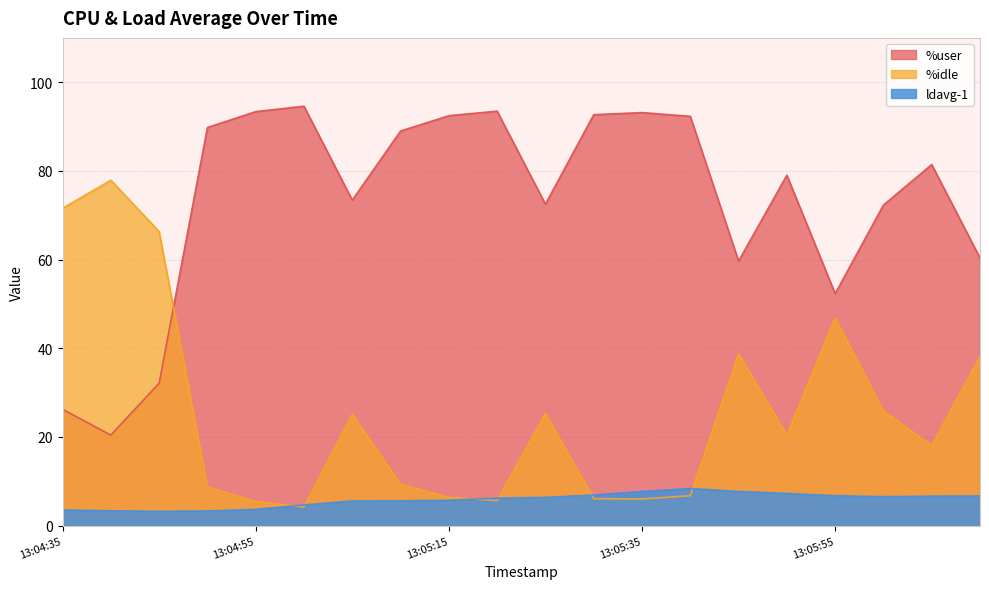

What is the spread (max minus min) of values at 13:05:55?

45.6